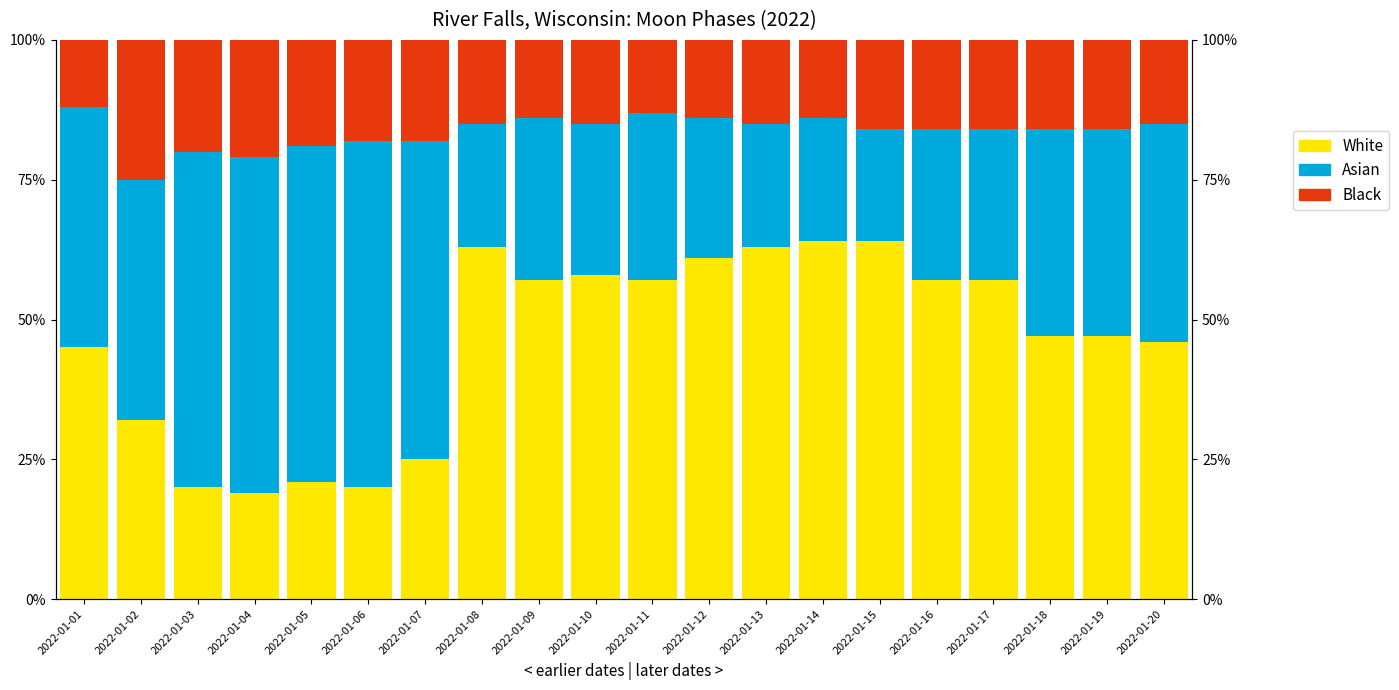

Between 2022-01-02 and 2022-01-04, which series saw the biggest shift?

Asian